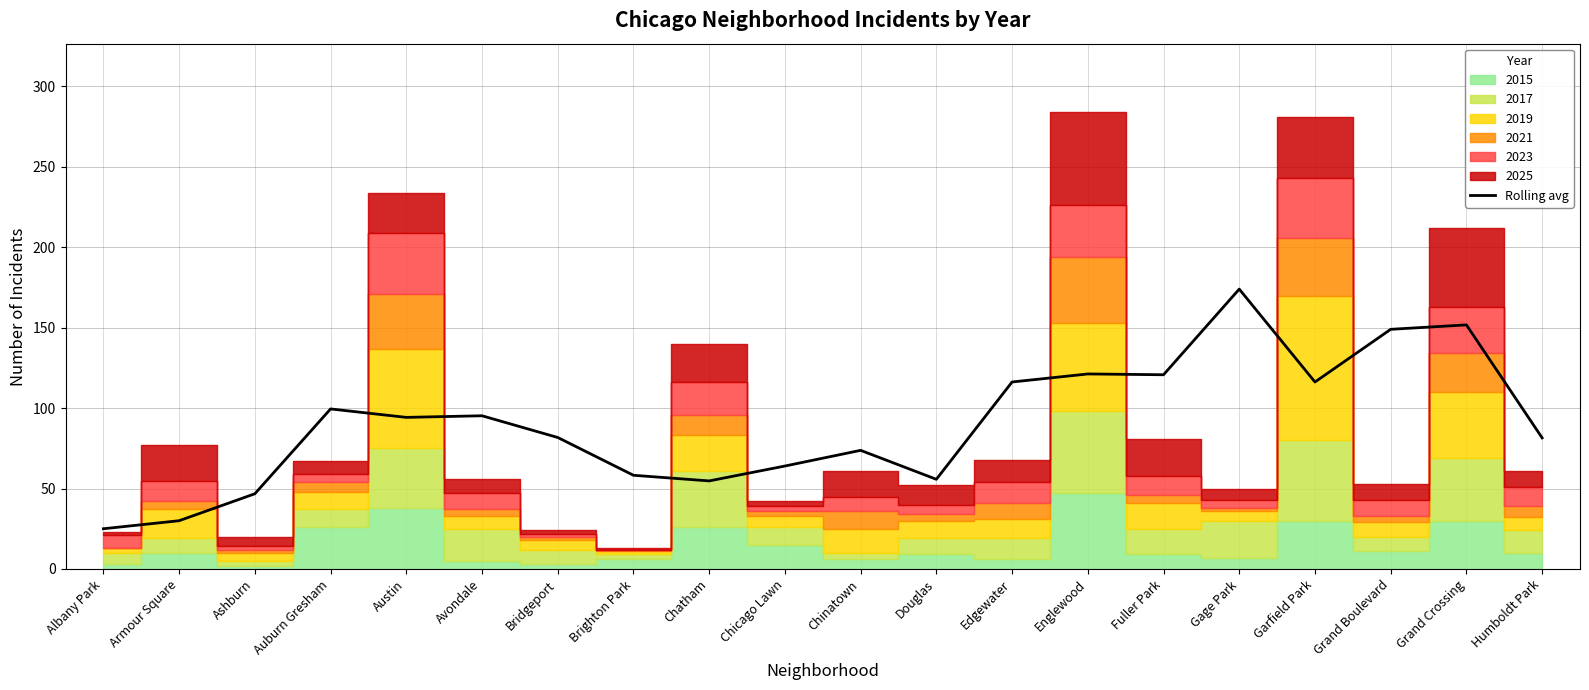

Is it true that the value at Englewood is 60.7?

False